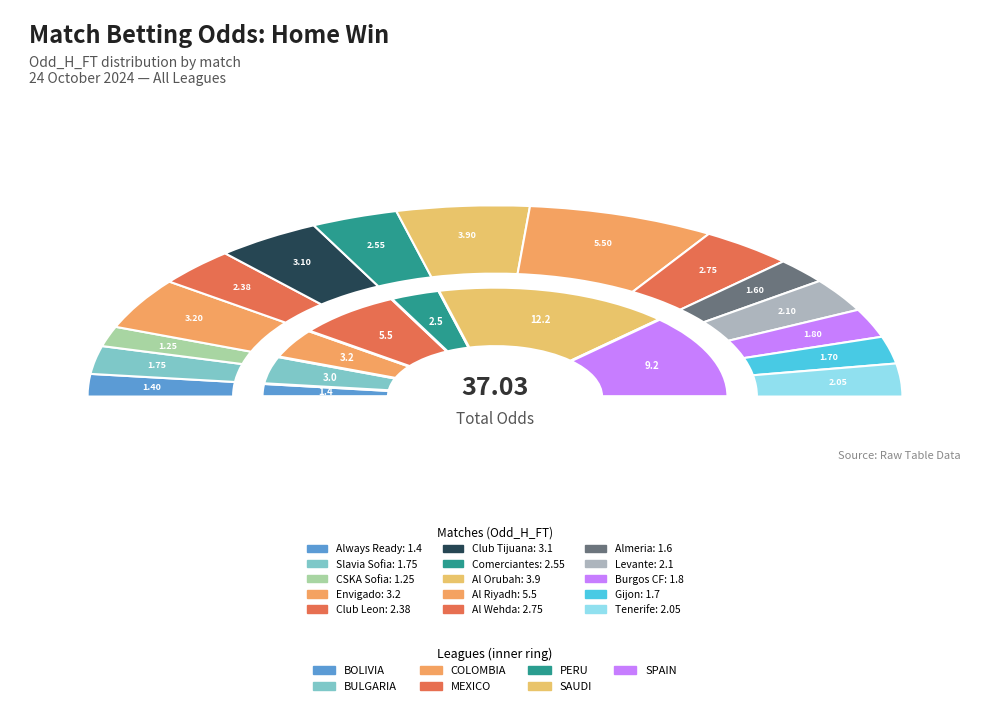

What percentage is the Al Orubah slice, to the nearest percent?

11%